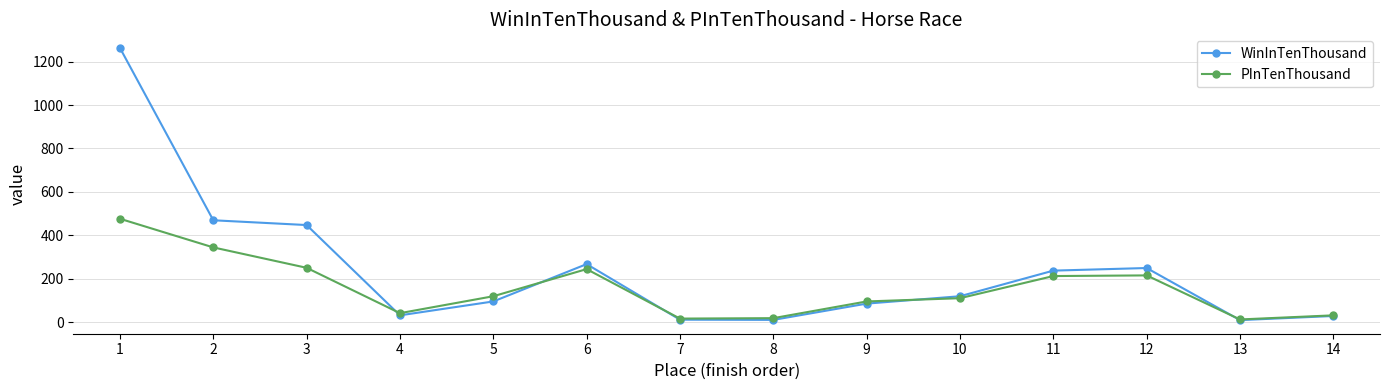

True or false: PInTenThousand and WinInTenThousand intersect in this chart.

True